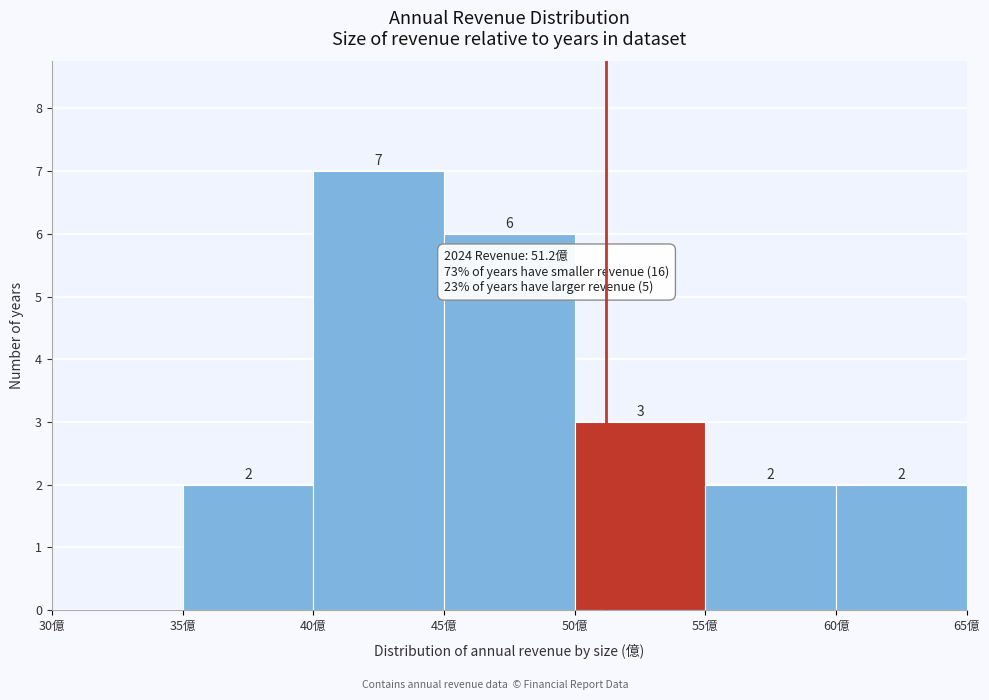

Over which range of the x-axis is the bar tallest?

40 to 45